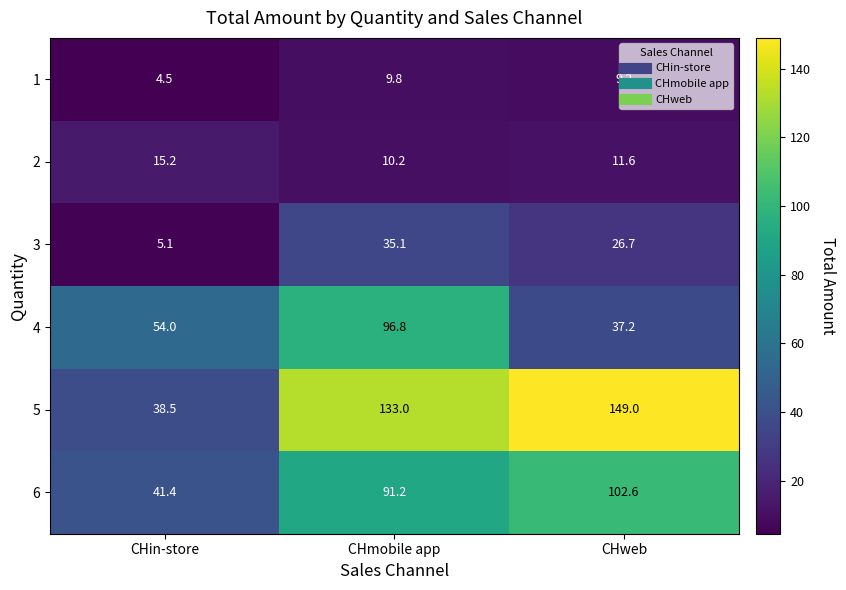

Count the number of categories in the chart.

3